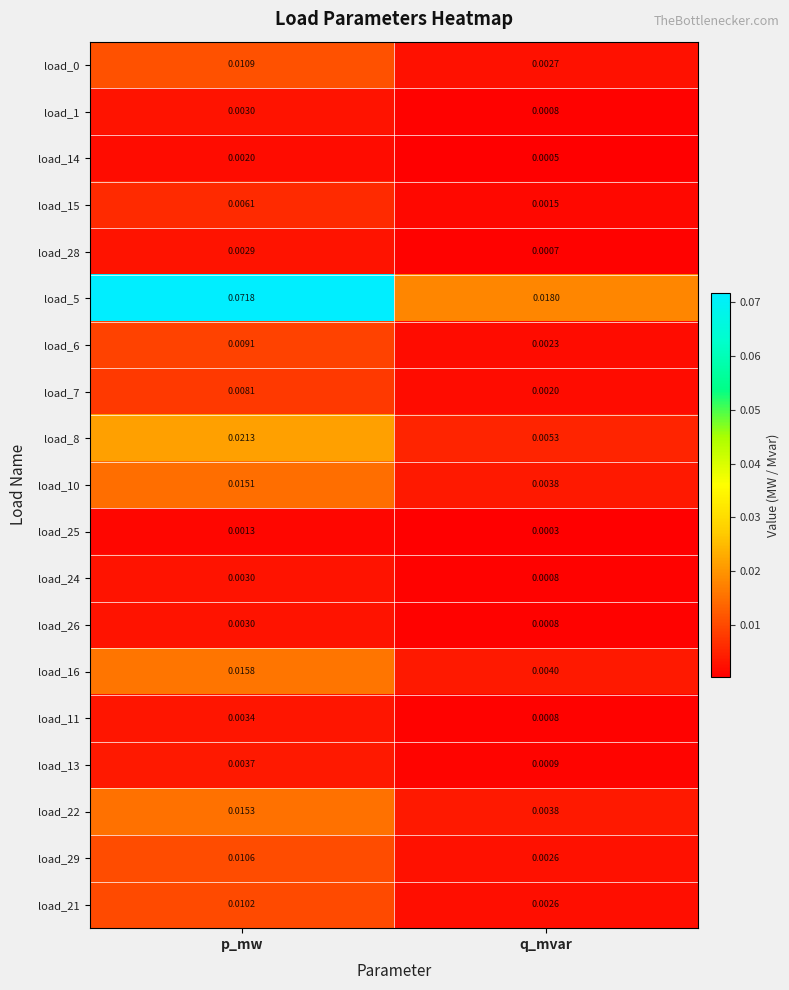

Is the value of load_22 at p_mw greater than the value of load_16 at p_mw?

No